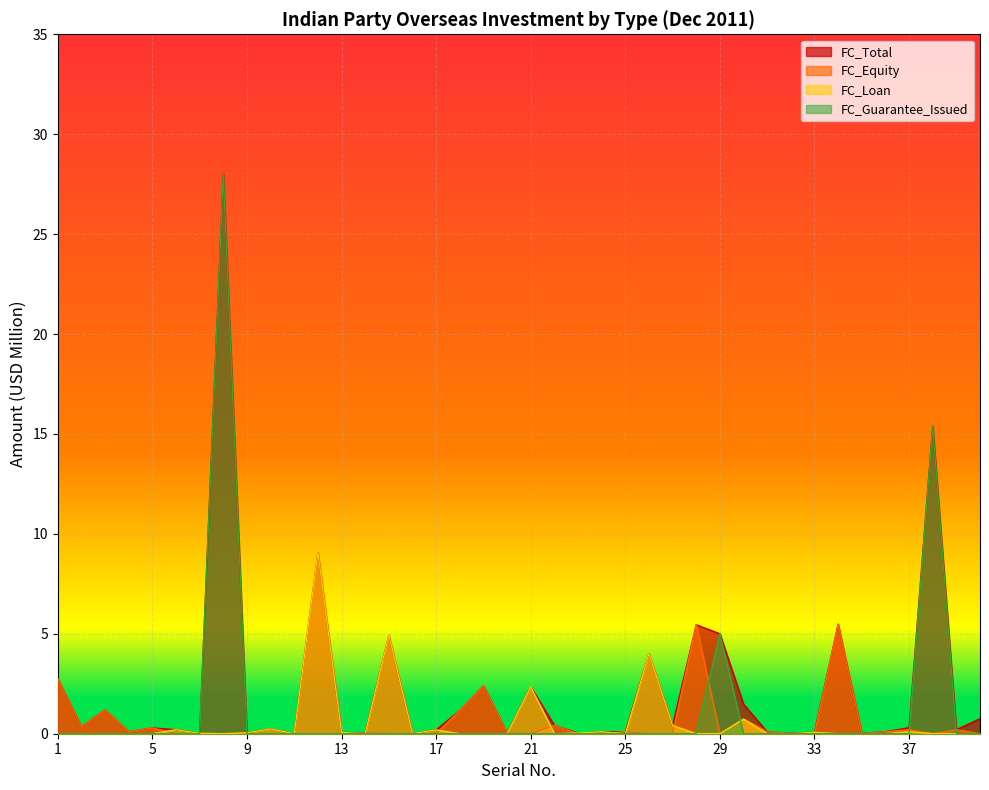

At which category is the sum across all series the highest?

8